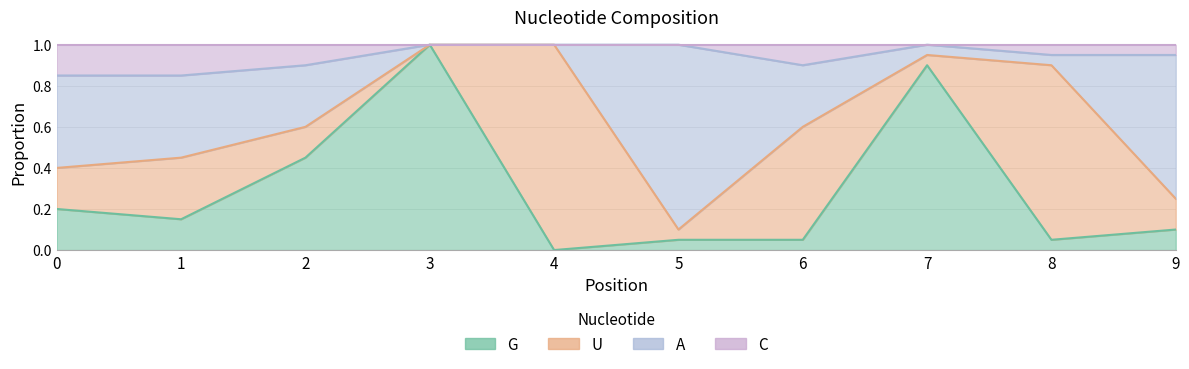

How many data points does each series have?

10